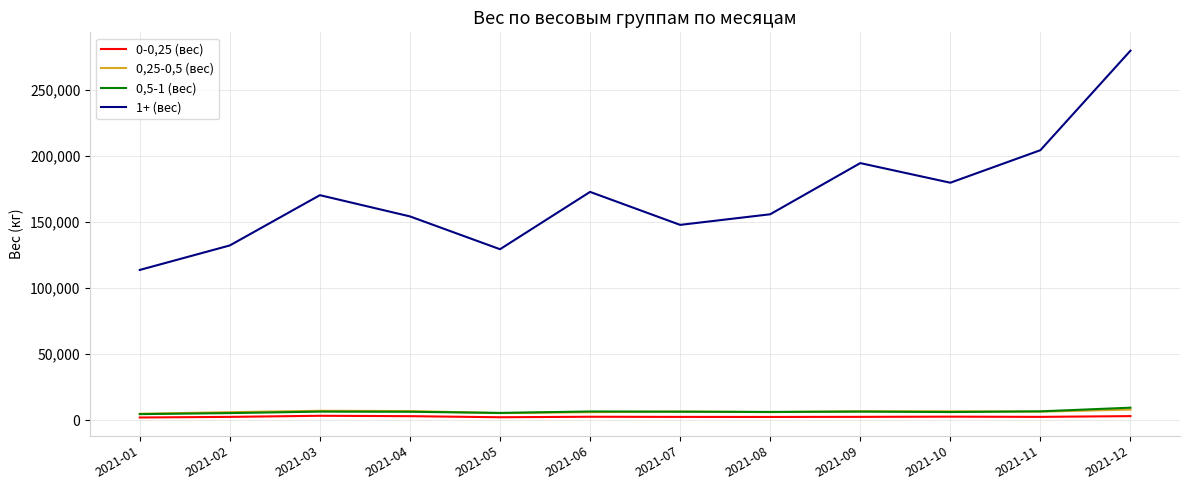

Does the chart have visible grid lines?

Yes